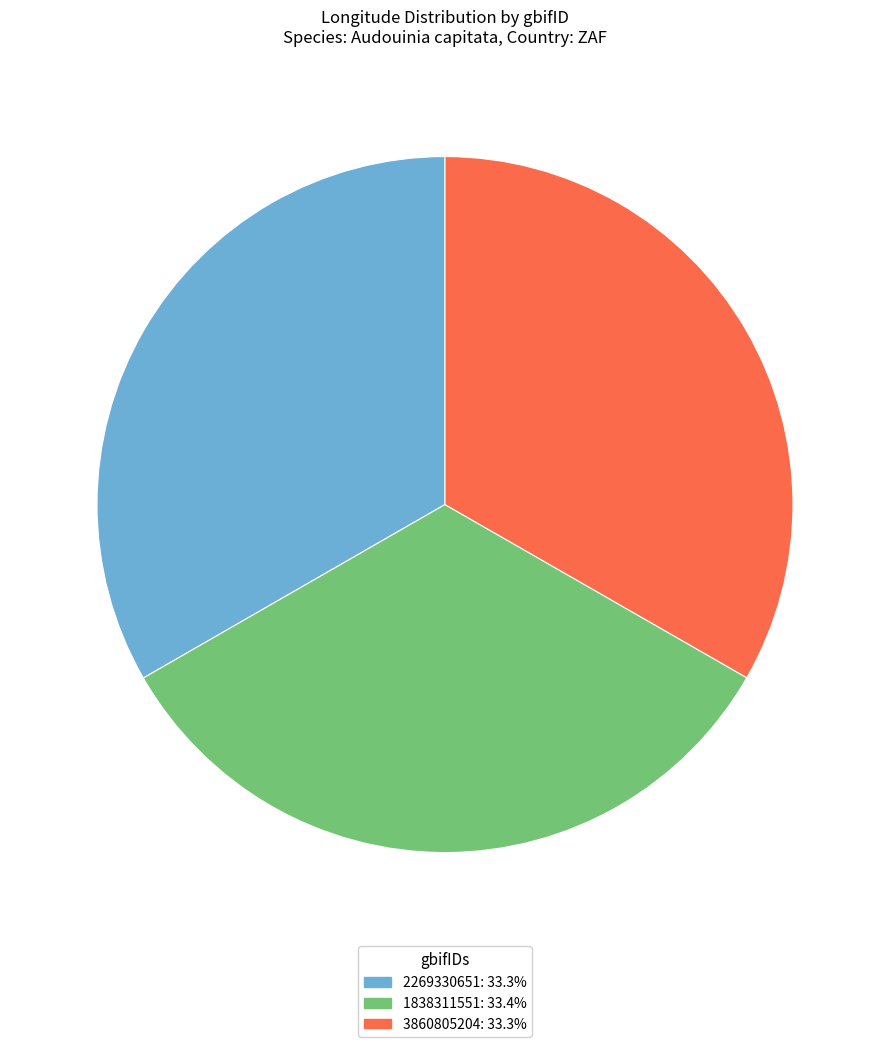

Combined, do 1838311551 and 3860805204 account for over 50%?

Yes